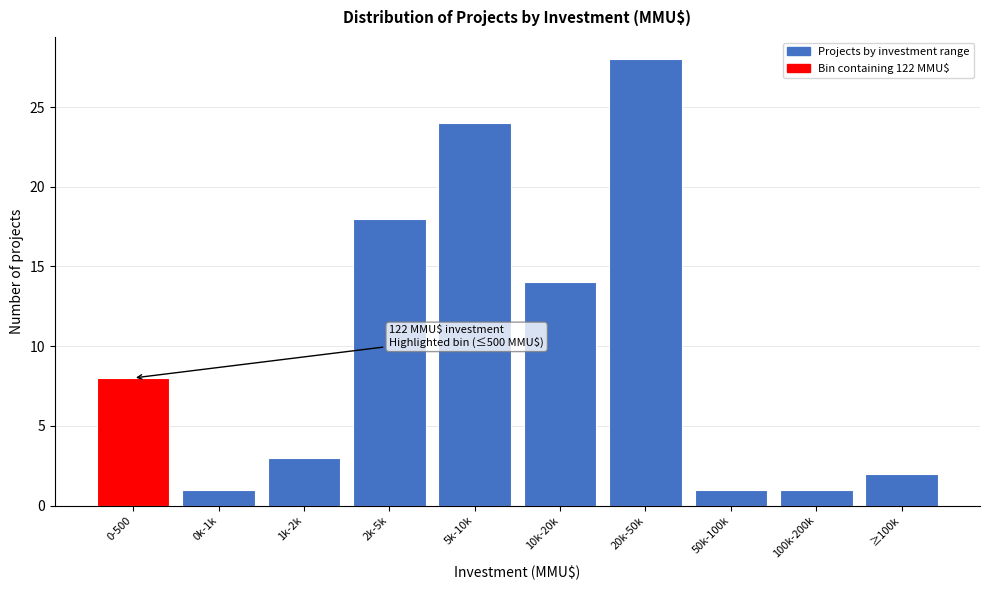

Reading left to right, what are all the values shown in this chart?

0-500=8	0k-1k=1	1k-2k=3	2k-5k=18	5k-10k=24	10k-20k=14	20k-50k=28	50k-100k=1	100k-200k=1	≥100k=2